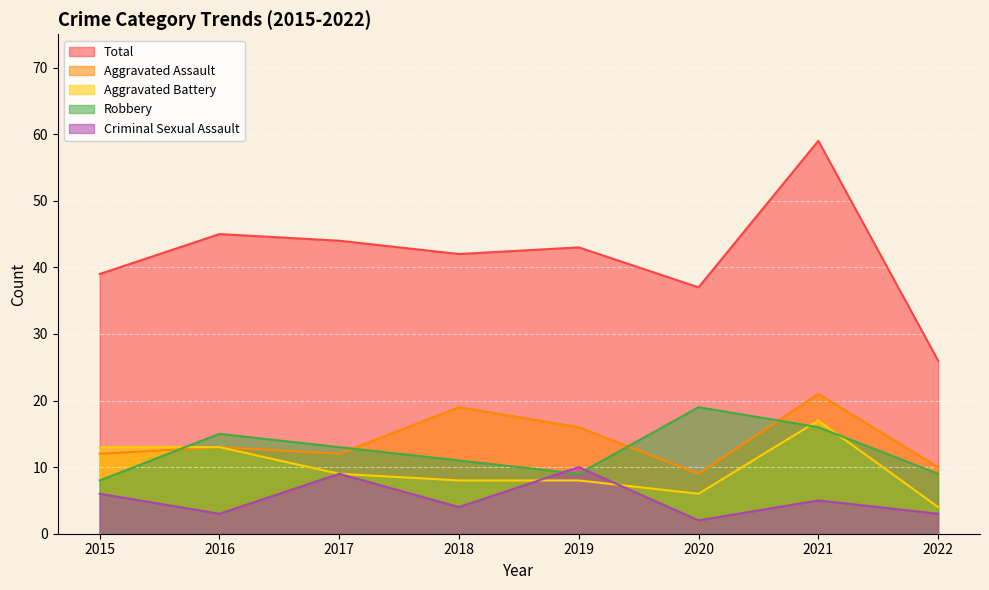

How many Criminal Sexual Assault values are between 3 and 9?

6